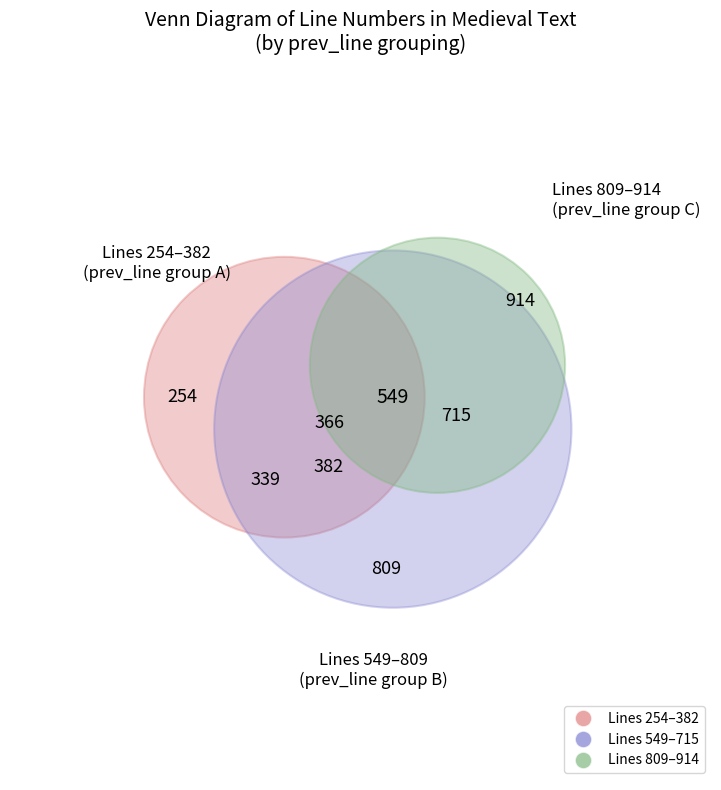

Rank the categories by value from lowest to highest.

254, 339, 366, 382, 549, 715, 809, 914